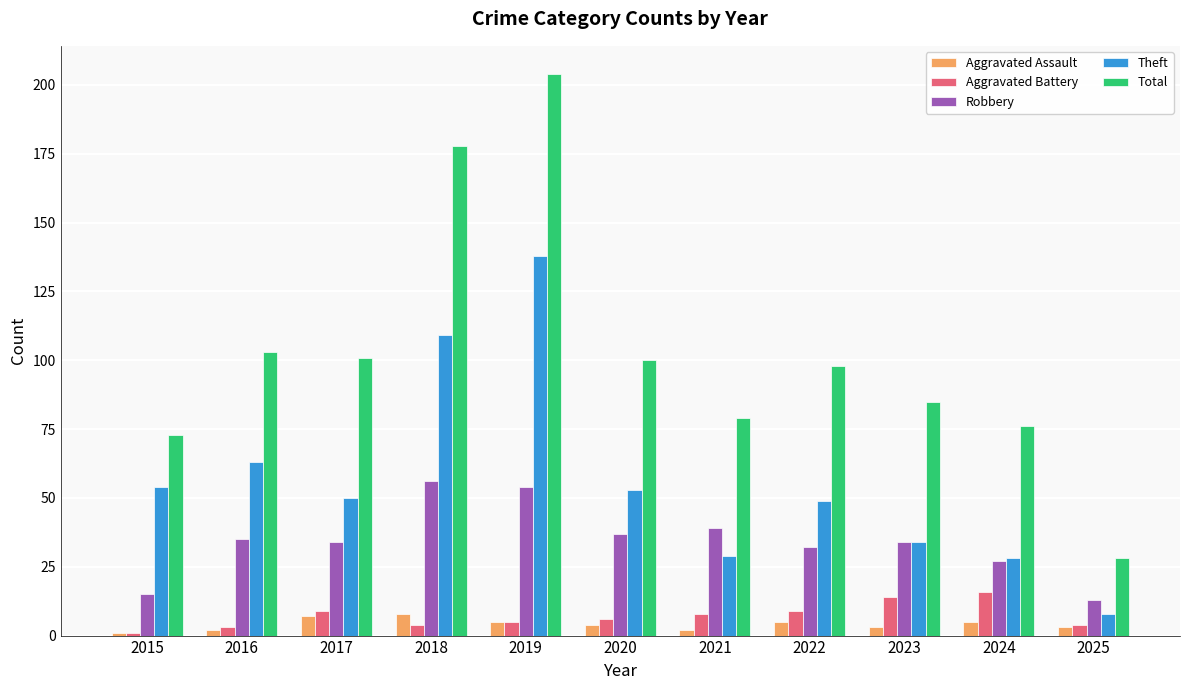

What is the value of the Aggravated Battery bar at the 4th from the left?

4